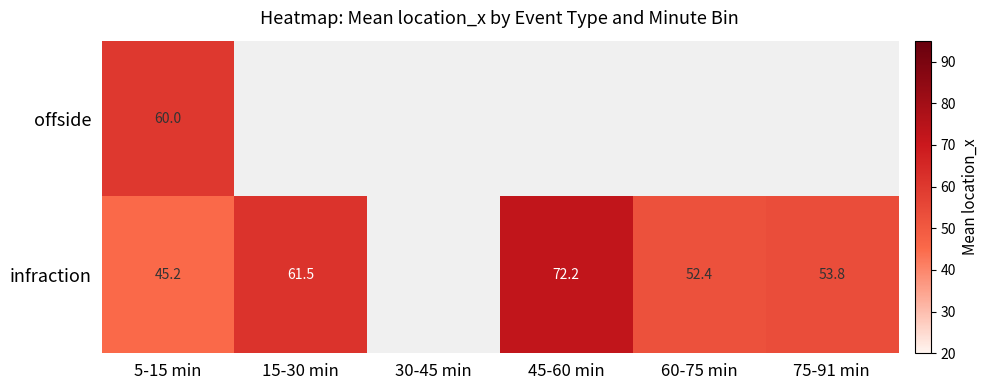

Is it true that infraction equals 53.8 at 75-91 min?

True